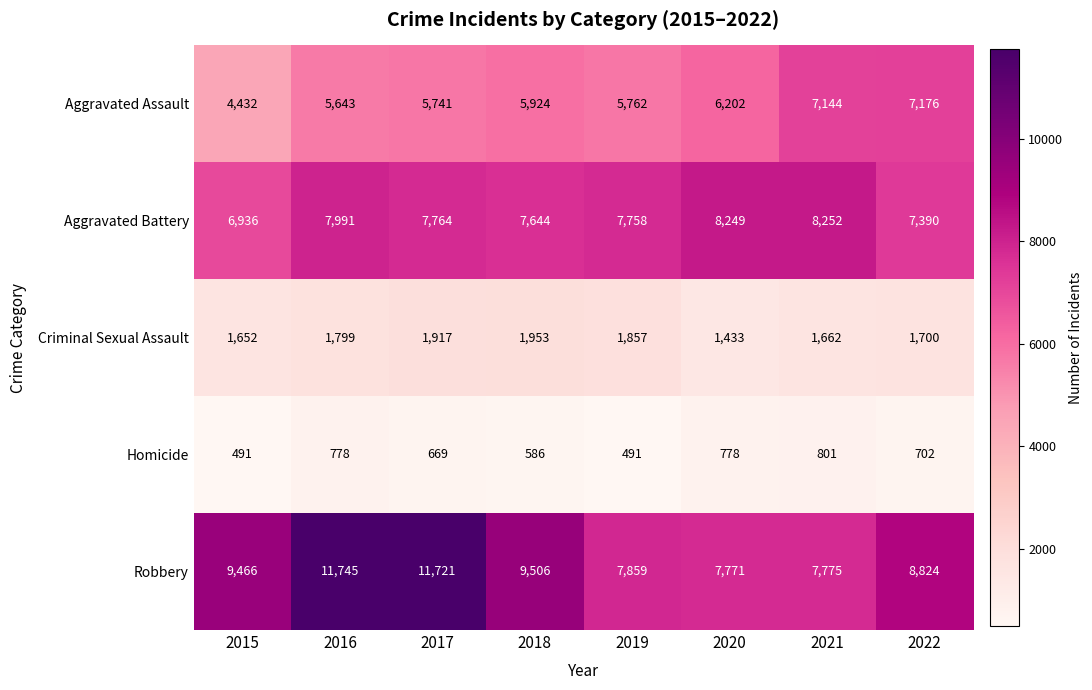

What is the difference between the Aggravated Battery values at 2015 and 2018?

708